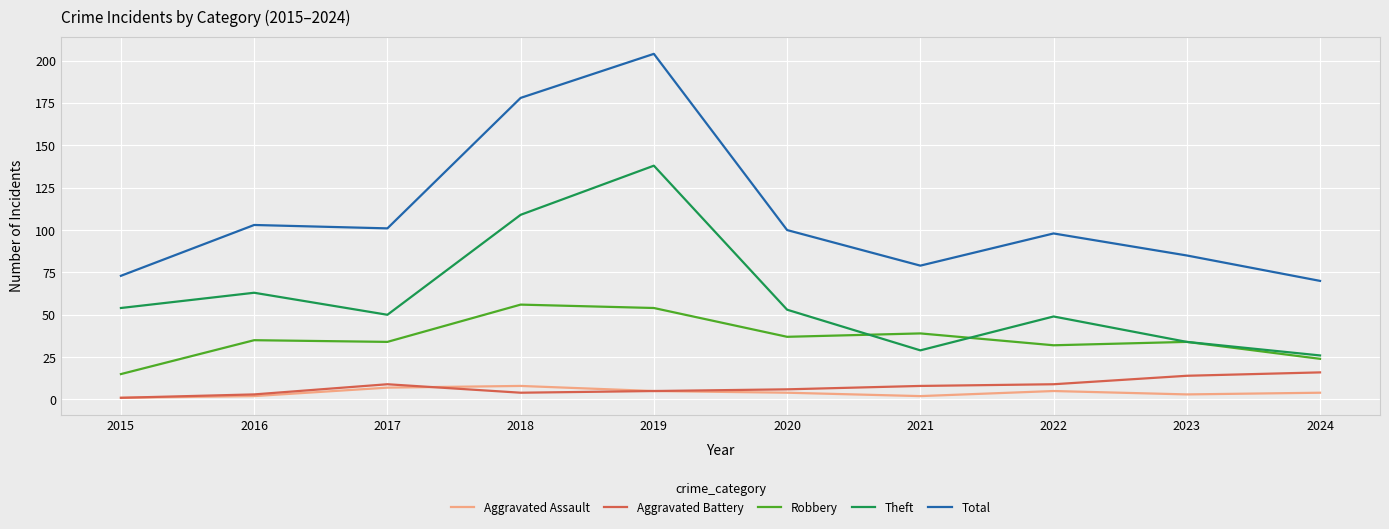

What is the spread (max minus min) of values at 2017?

94